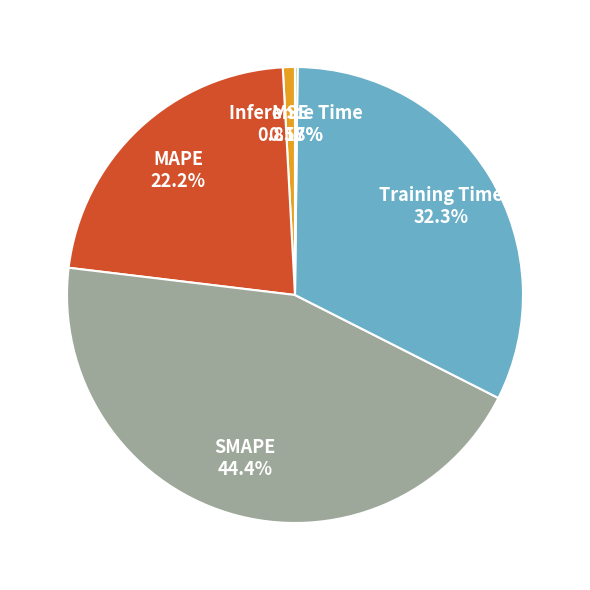

To the nearest percent, what is the difference between the Training Time and SMAPE slice percentages?

12%